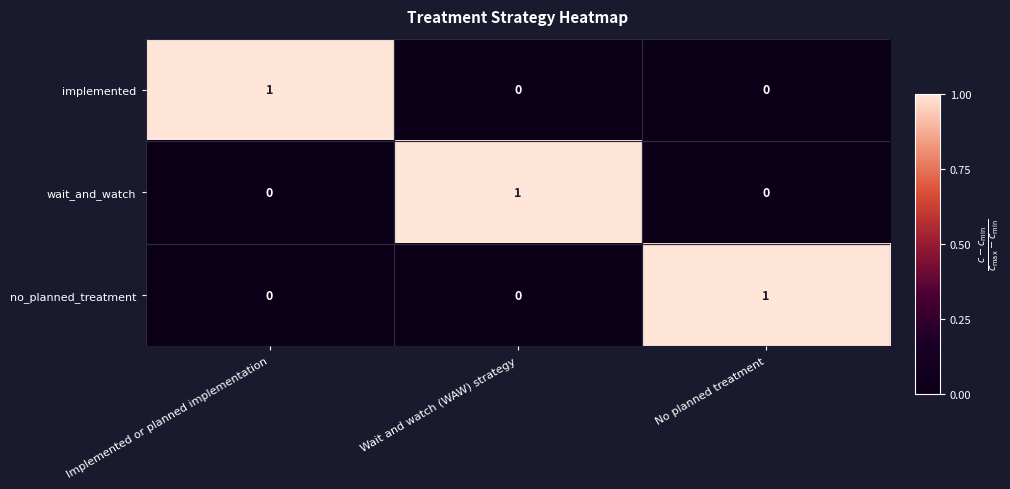

How many wait_and_watch values are between 0 and 1?

3